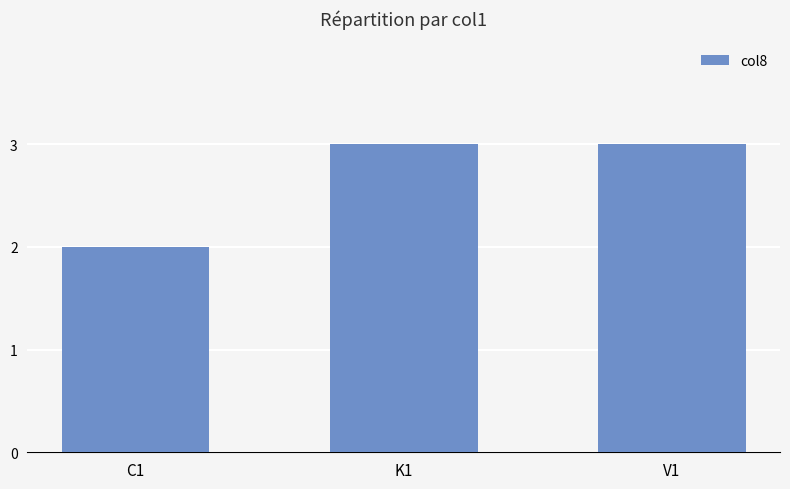

Reading left to right, list all the values displayed in this chart.

2	3	3